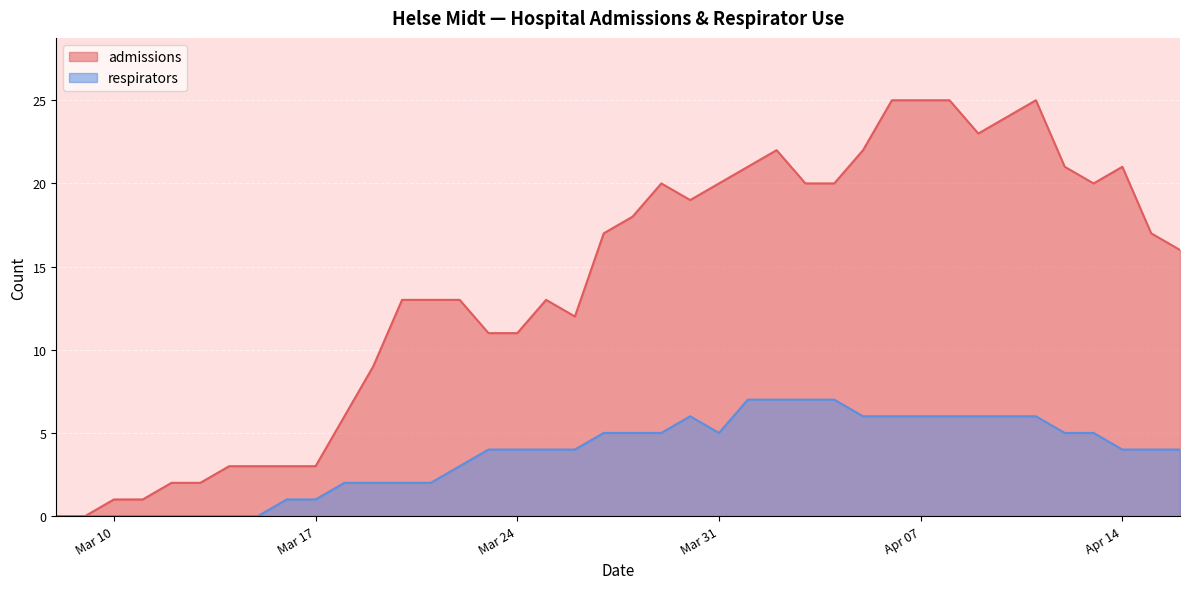

What is the maximum value shown in the chart?

25